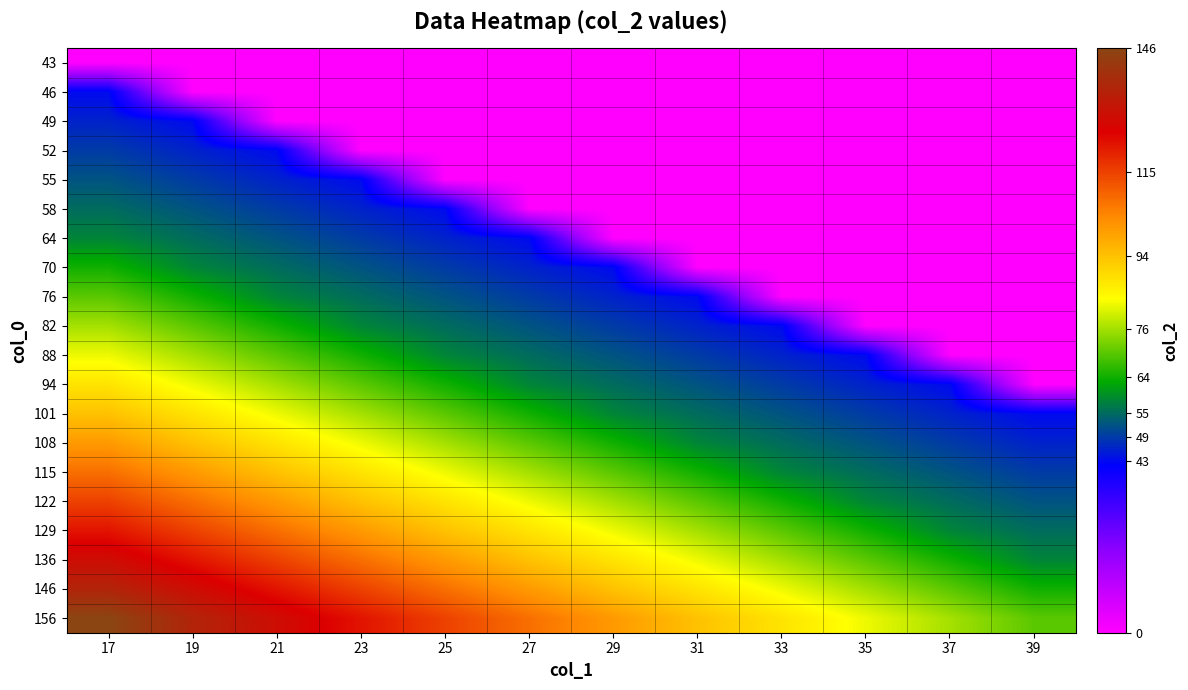

Which has a higher value, 23 or 35?

23